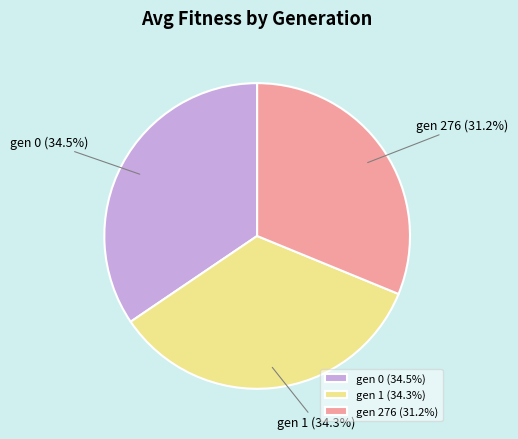

To the nearest percent, what is the average slice percentage?

33%